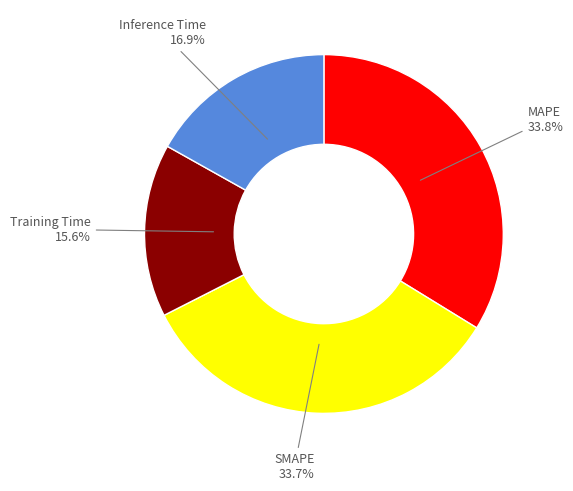

Is there a majority slice in this chart?

No